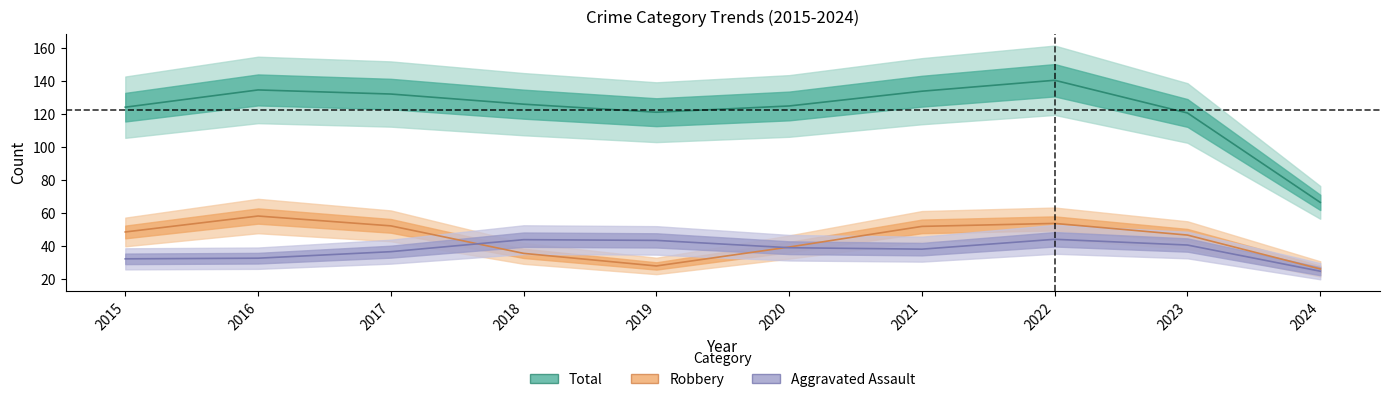

What is the average value of the Robbery series?

44